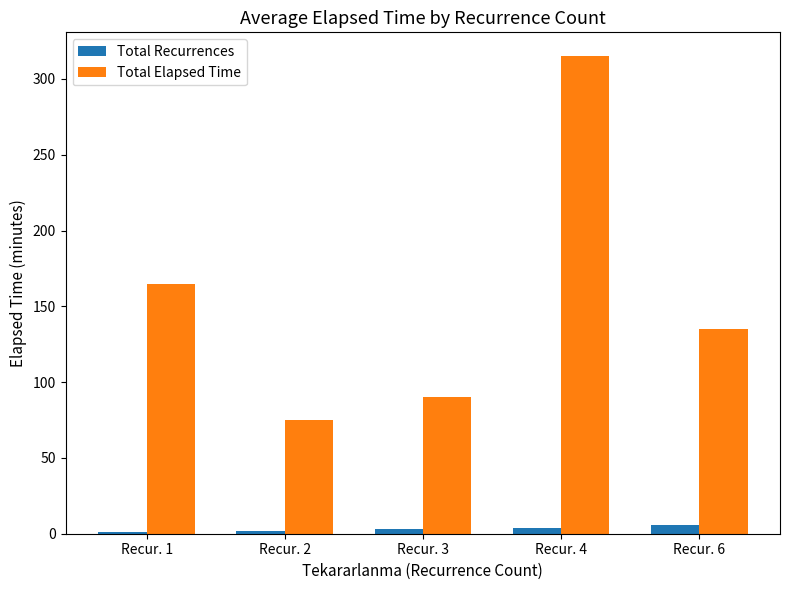

What is the value of the Total Elapsed Time bar at the 1st from the left?

165